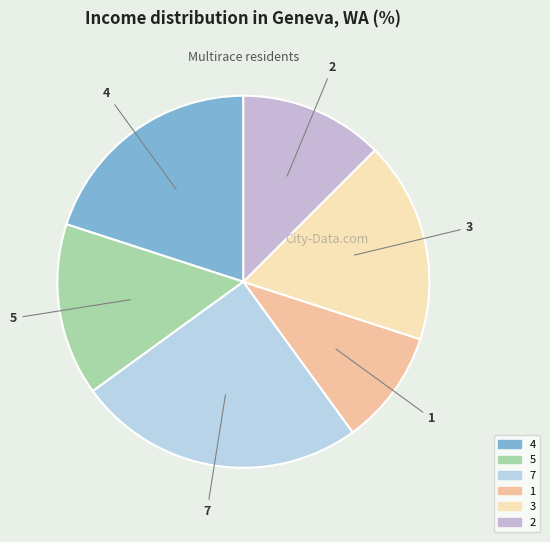

What is the ratio of the value at 5 to the value at 7?

0.6